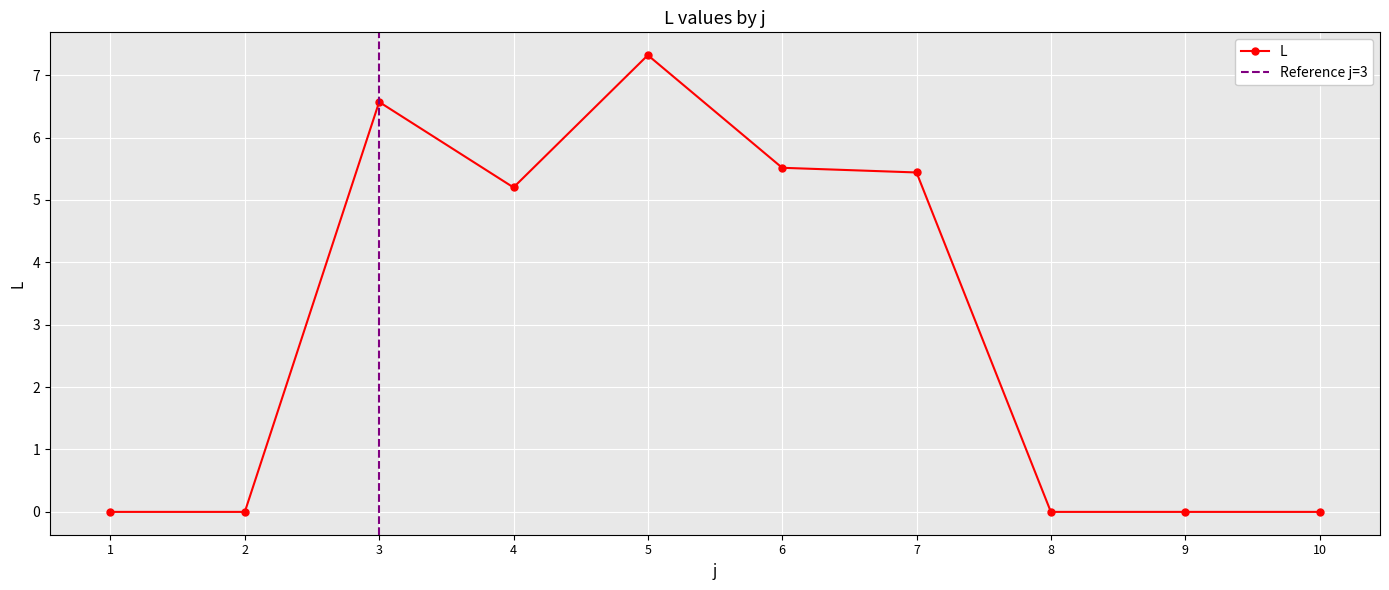

At which label does L reach its peak?

5